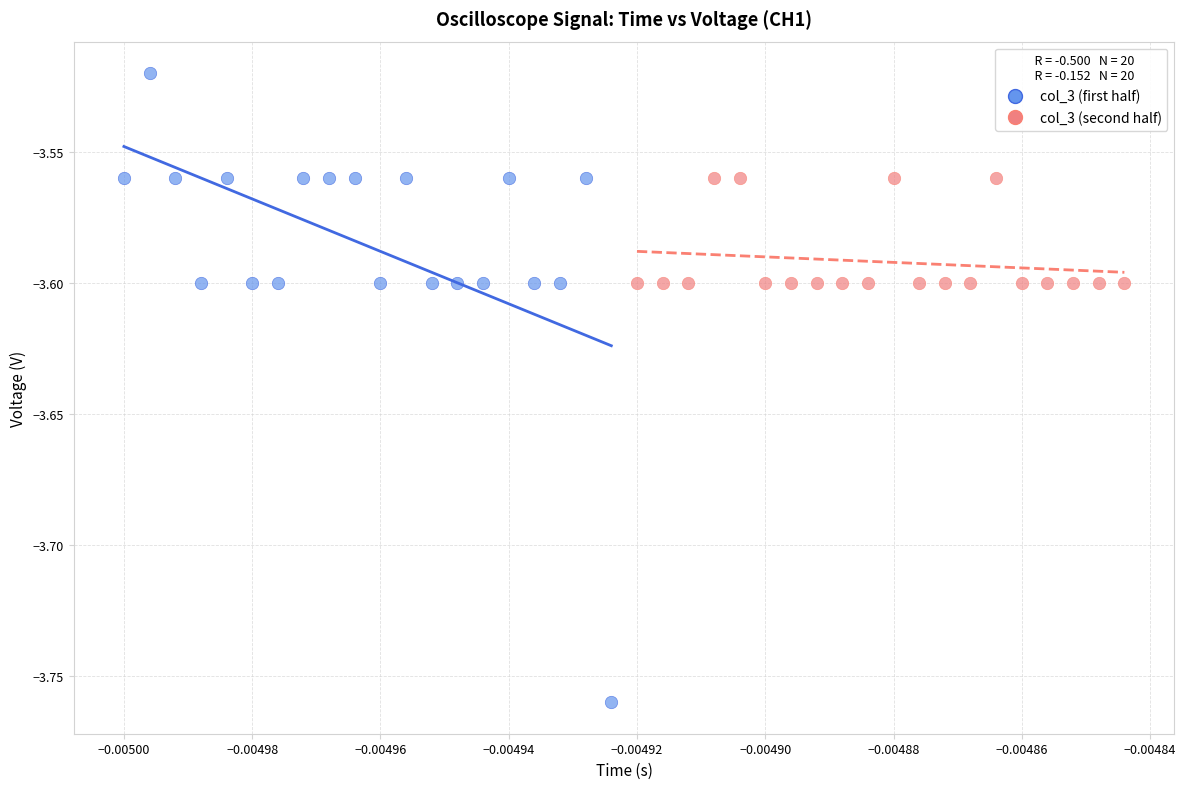

Which series reaches the minimum Y coordinate?

col_3 (first half)